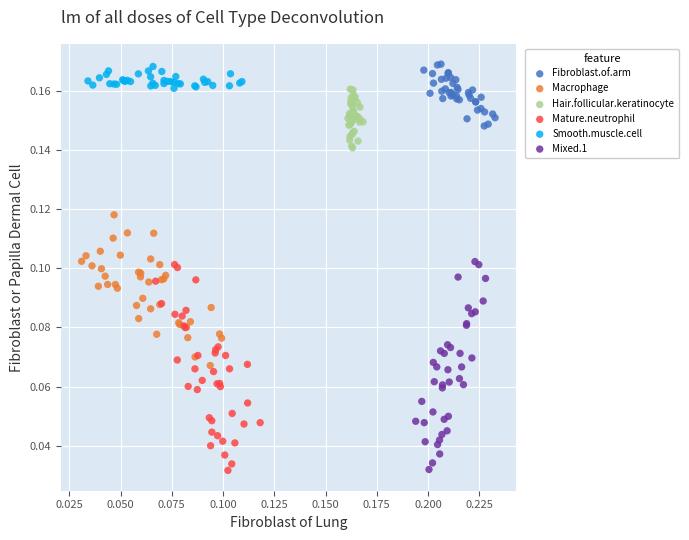

Which series has the largest Y range (max minus min)?

Mixed.1